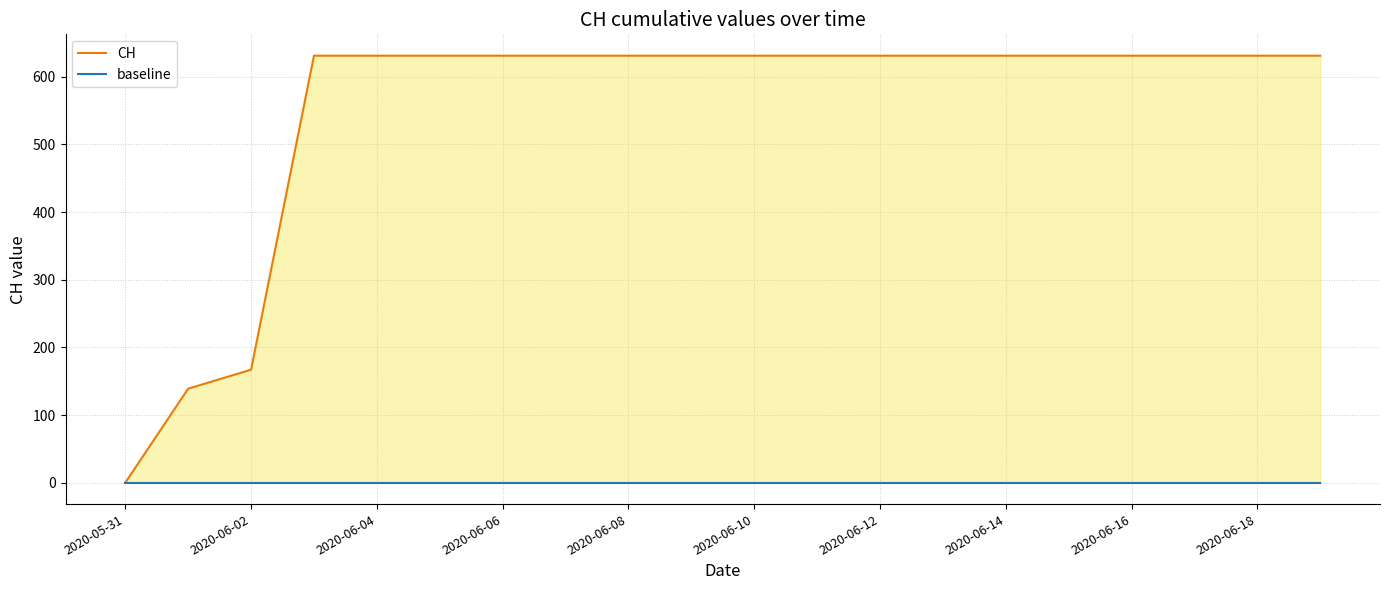

Which has a higher value, 13 or 2020-06-10?

13